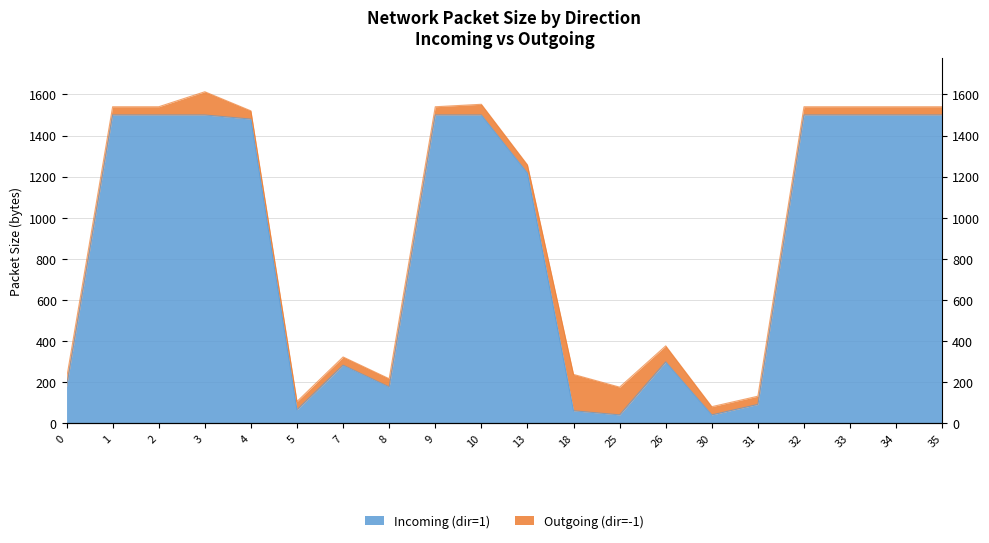

Where does the data first go above 1480?

1